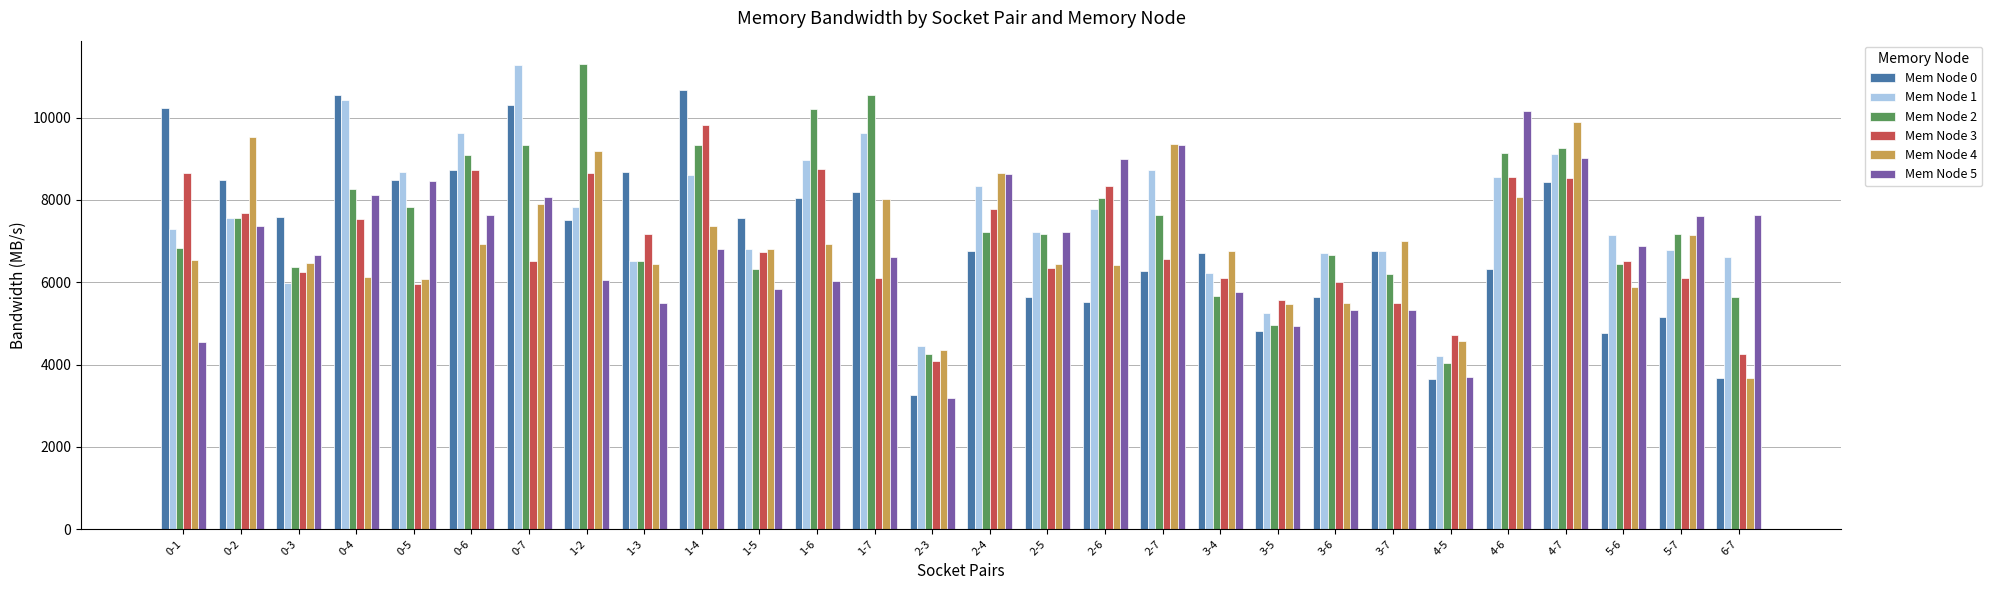

What is the sum of the Mem Node 2 values at 5-7 and 4-5?

11222.4